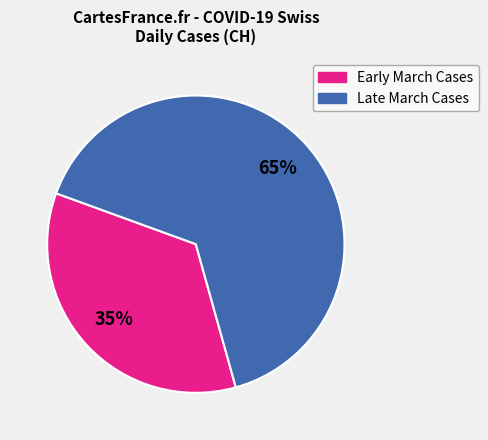

To the nearest percent, what is the difference between the largest and smallest slice percentages?

30%